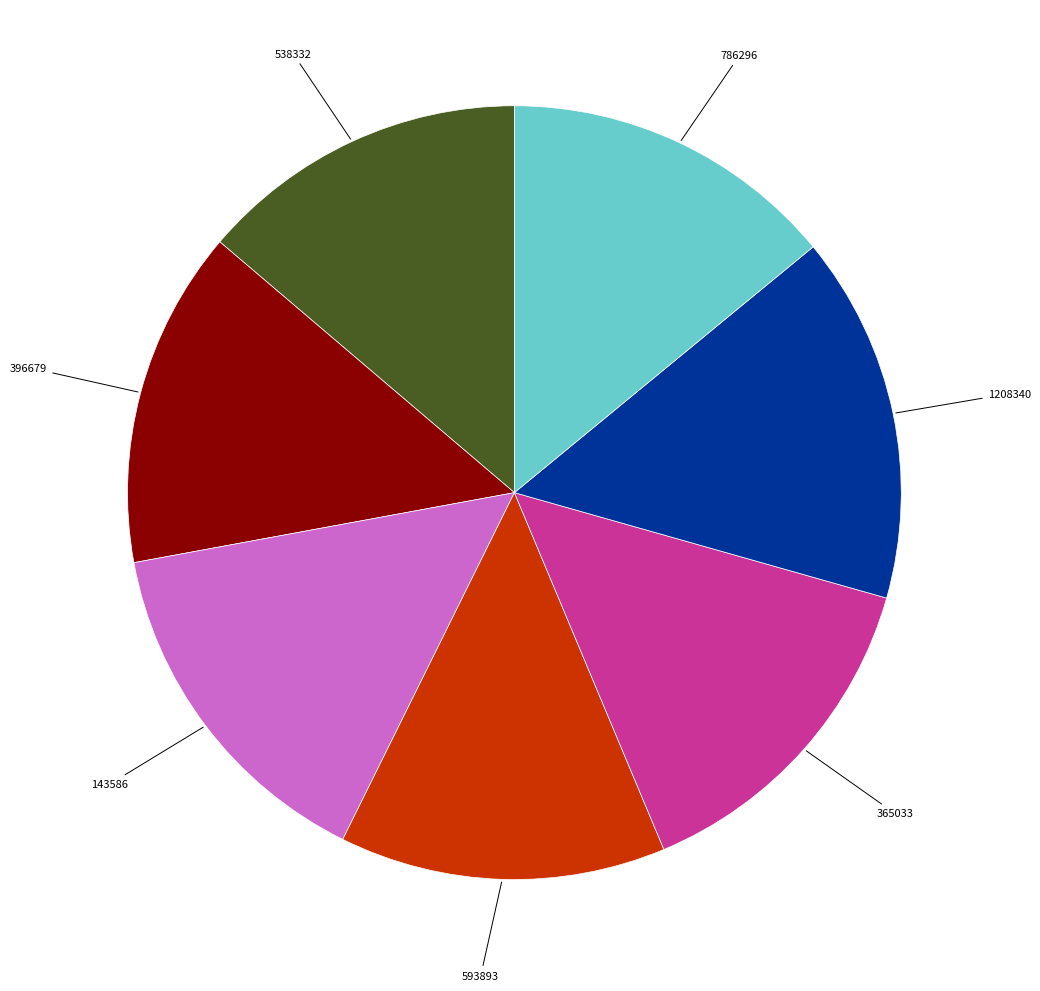

The 1208340 slice represents 15% of the pie. True or false?

True